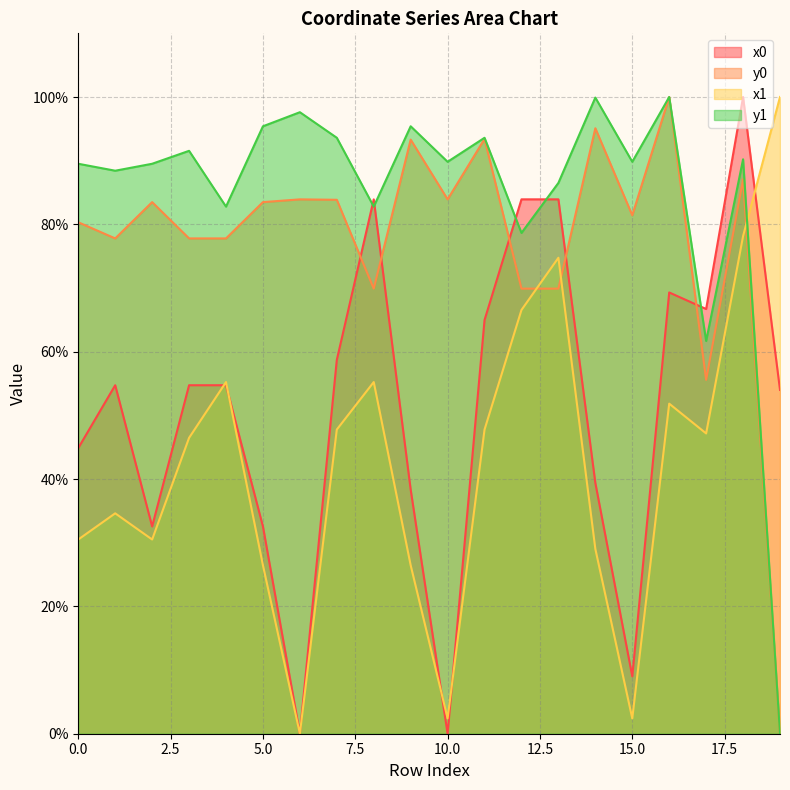

How many interior local peaks does the x1 series have?

5